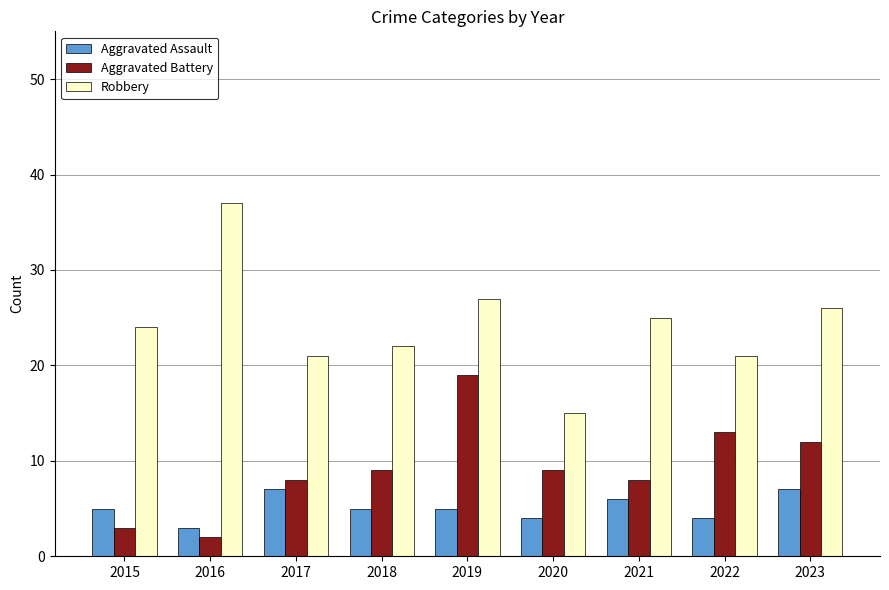

Reading left to right, transcribe all the data shown in this chart.

Aggravated Assault: 5	3	7	5	5	4	6	4	7
Aggravated Battery: 3	2	8	9	19	9	8	13	12
Robbery: 24	37	21	22	27	15	25	21	26